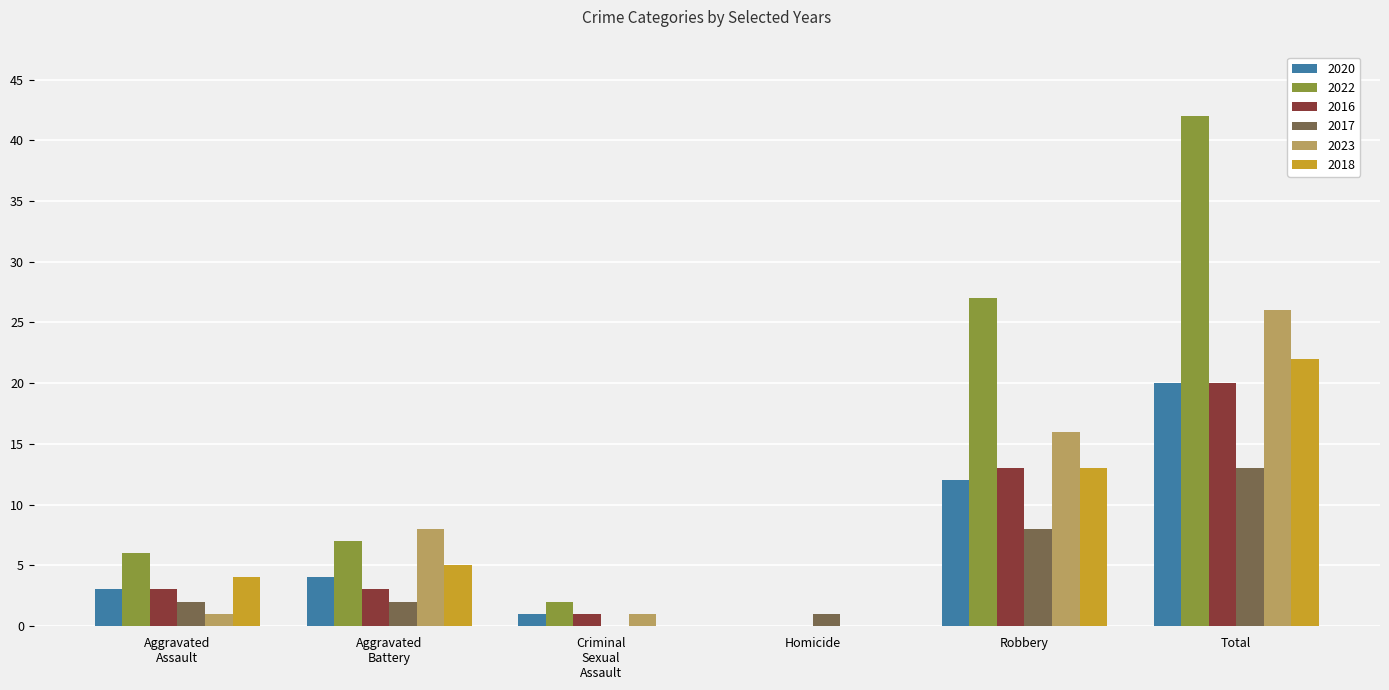

At which category does the chart reach its peak across all series?

Total